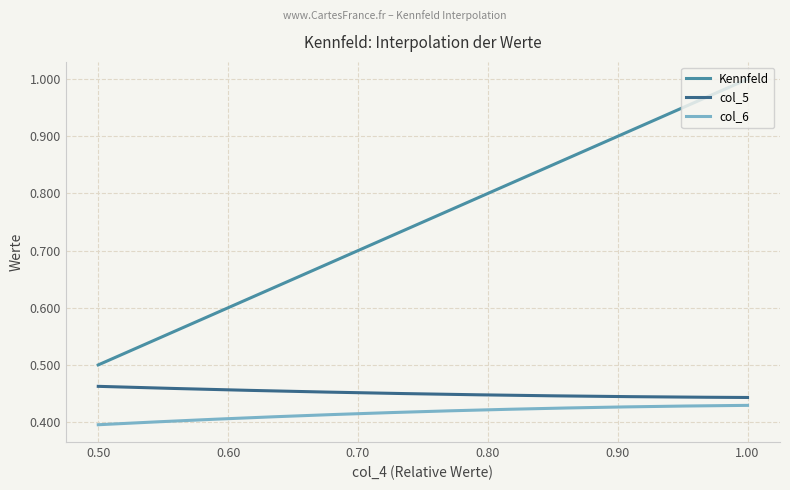

True or false: Kennfeld and col_5 cross at least once.

False